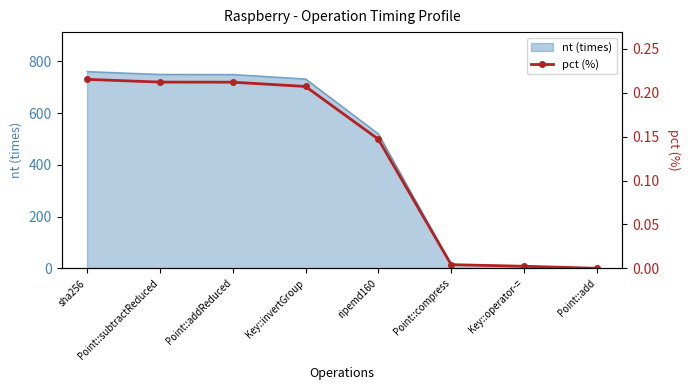

Where is nt (times) nearest to the value 380?

ripemd160